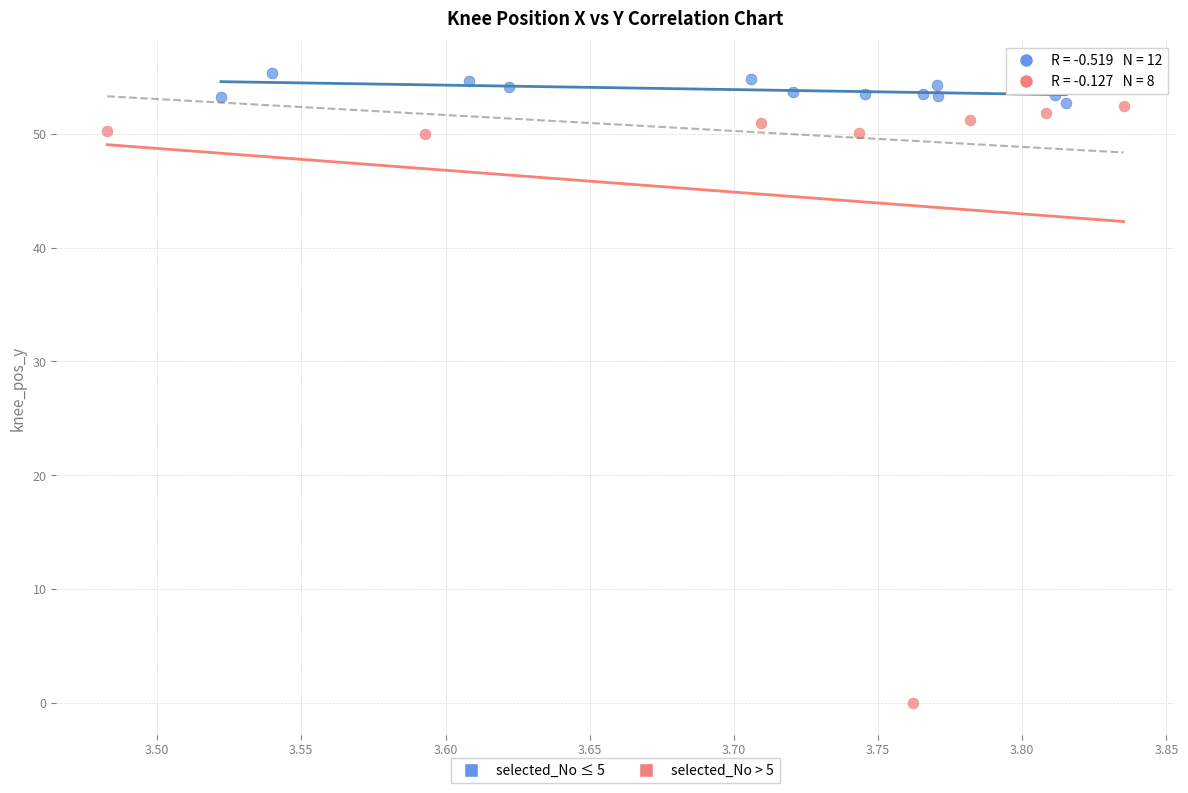

Which series has the largest Y range (max minus min)?

selected_No > 5